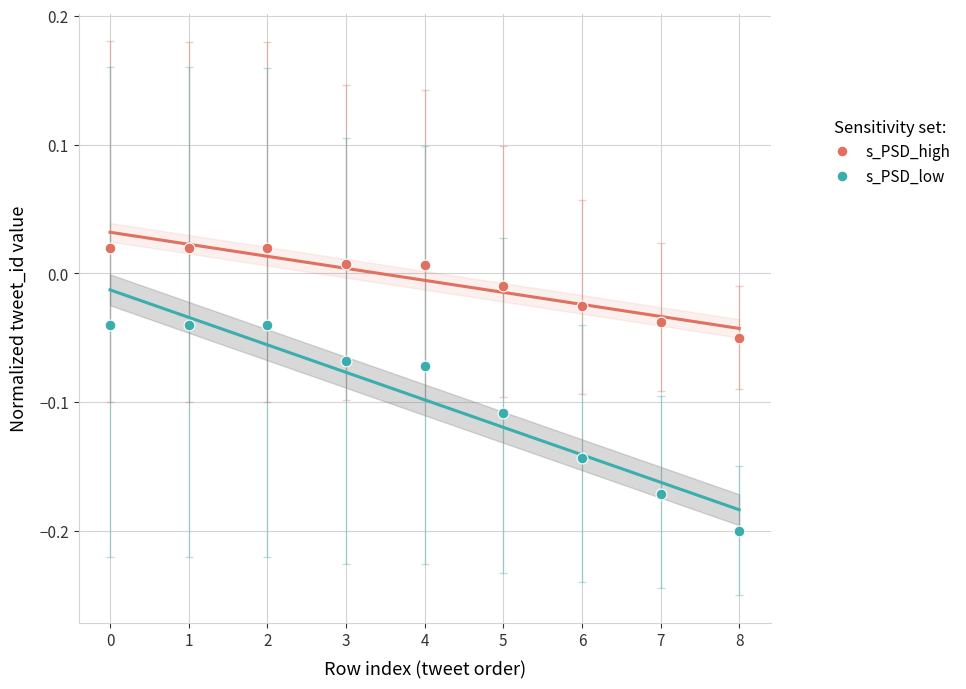

Which series has the largest Y range (max minus min)?

s_PSD_low